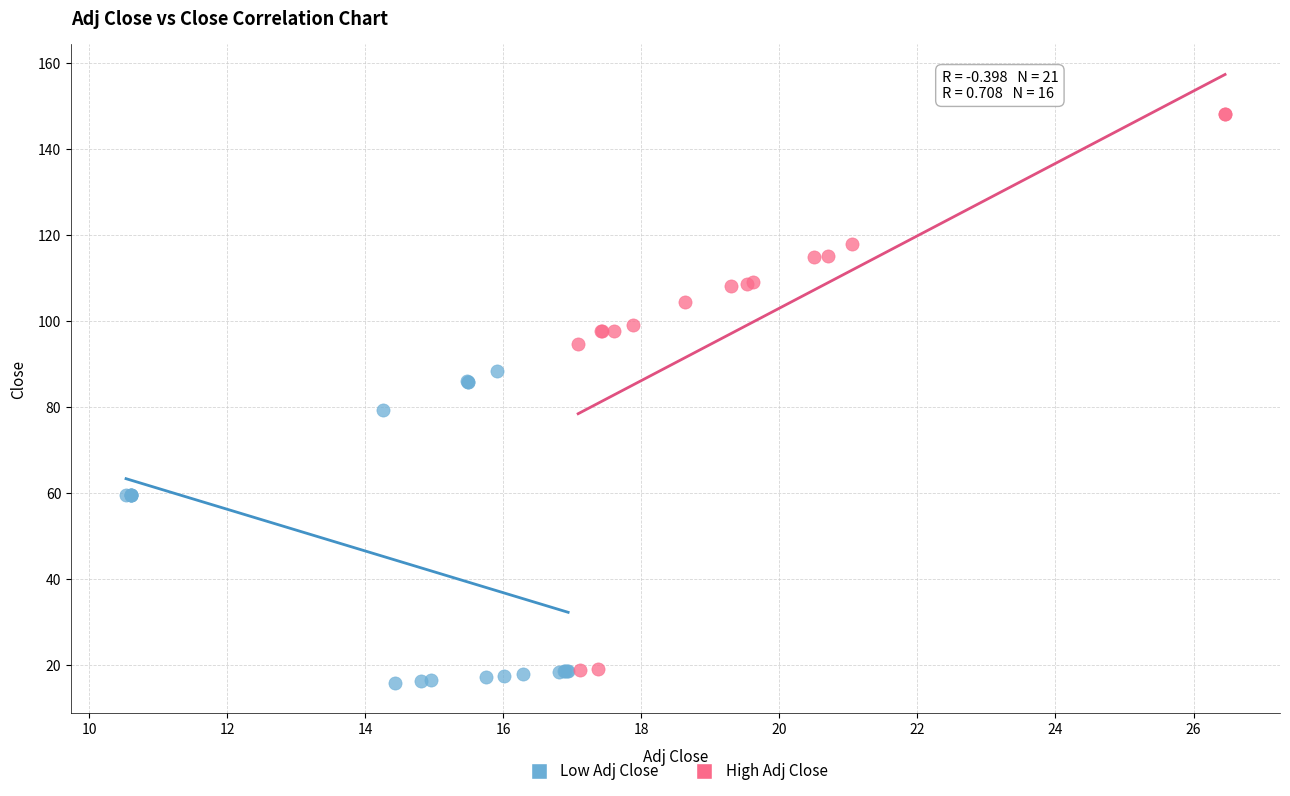

Which series has the widest spread of Y values?

High Adj Close